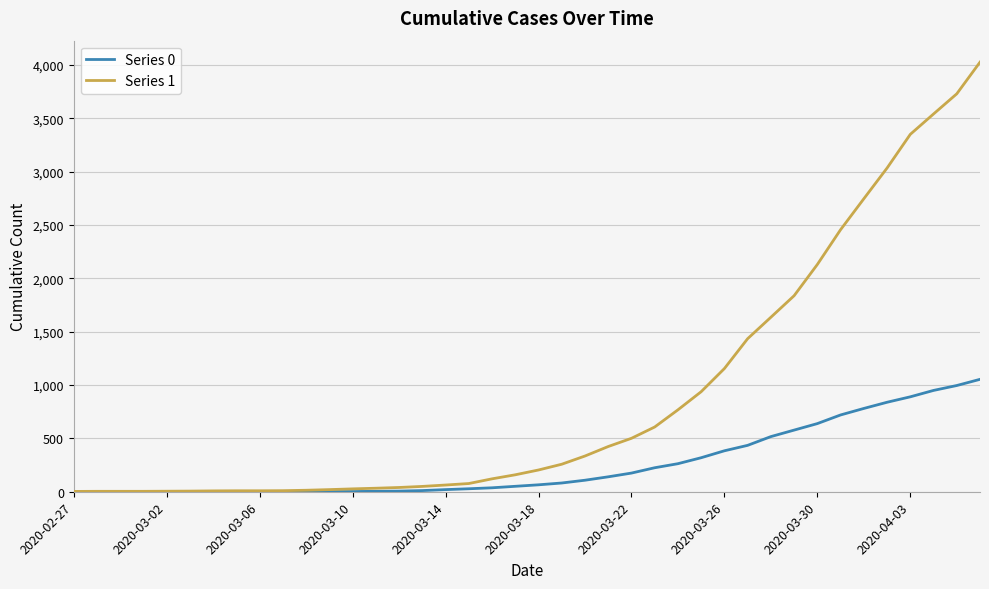

What is the maximum value for Series 0?

1054